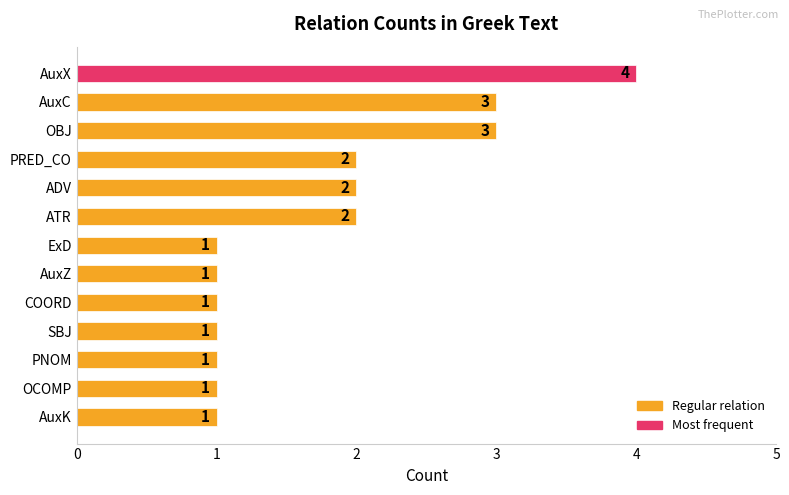

Count the values in the range 1 to 2.

10